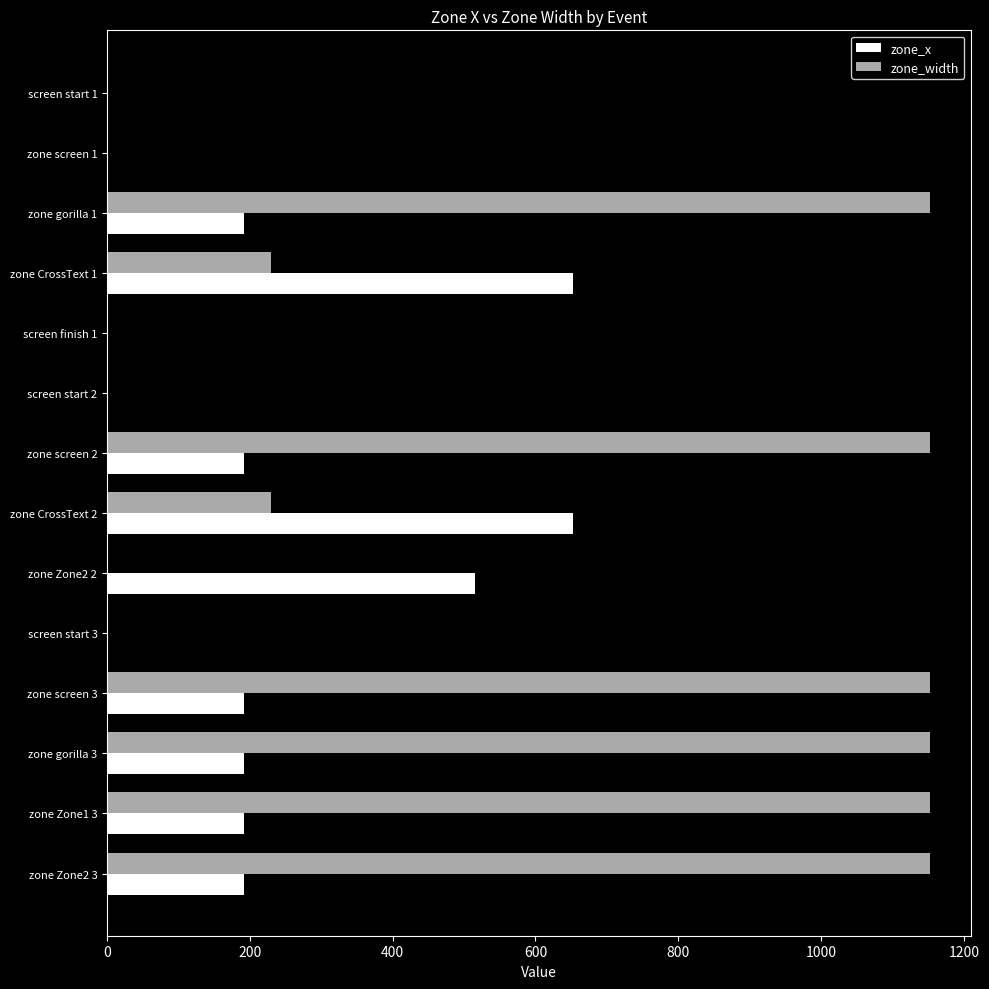

The value of zone_x at zone Zone2 2 is 740. True or false?

False